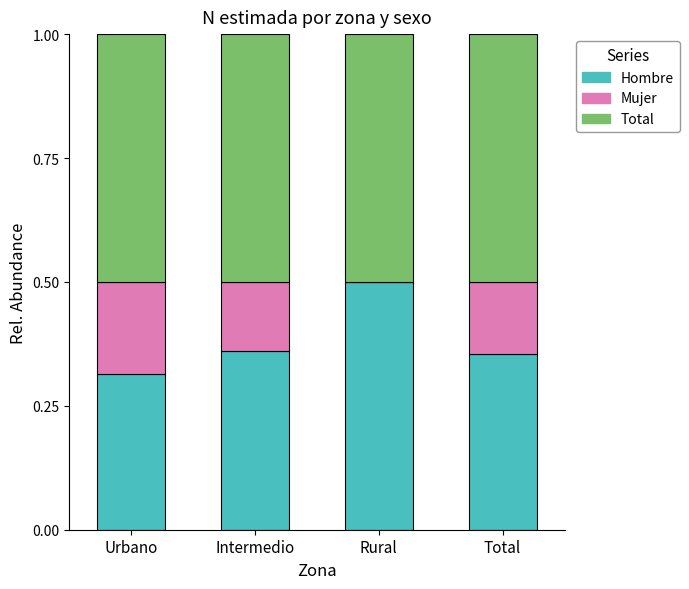

True or false: Hombre has a value of 0.3 at Rural.

False